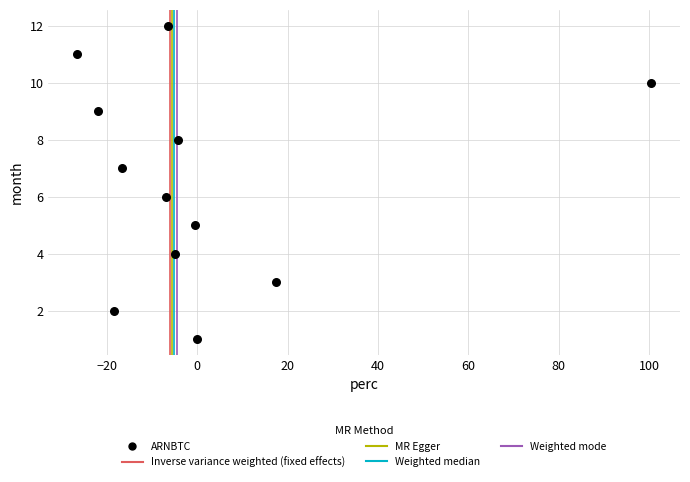

What is the range of Y values (max minus min)?

11